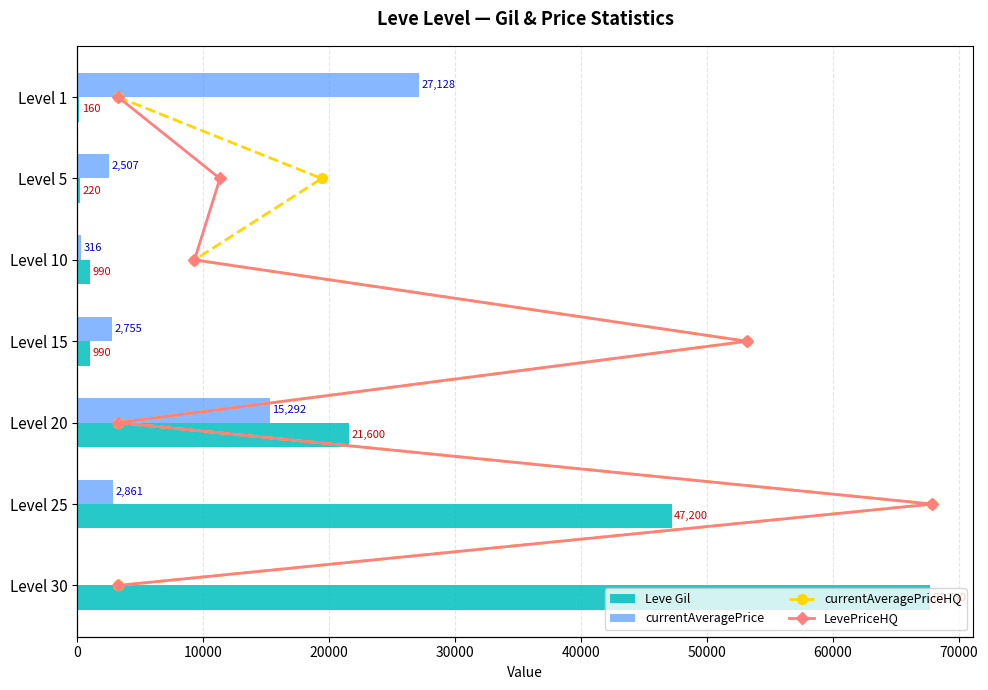

At which label does Leve Gil reach its peak?

Level 30